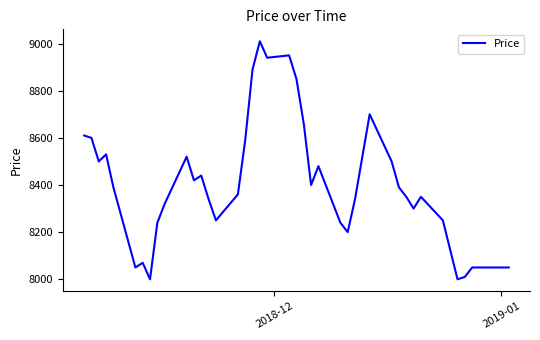

Reading right to left, extract all data points from this chart.

8050	8050	8010	8000	8250	8350	8300	8350	8390	8500	8700	8520	8340	8200	8240	8480	8400	8660	8850	8950	8940	9010	8890	8590	8360	8250	8340	8440	8420	8520	8320	8240	8000	8070	8050	8390	8530	8500	8600	8610